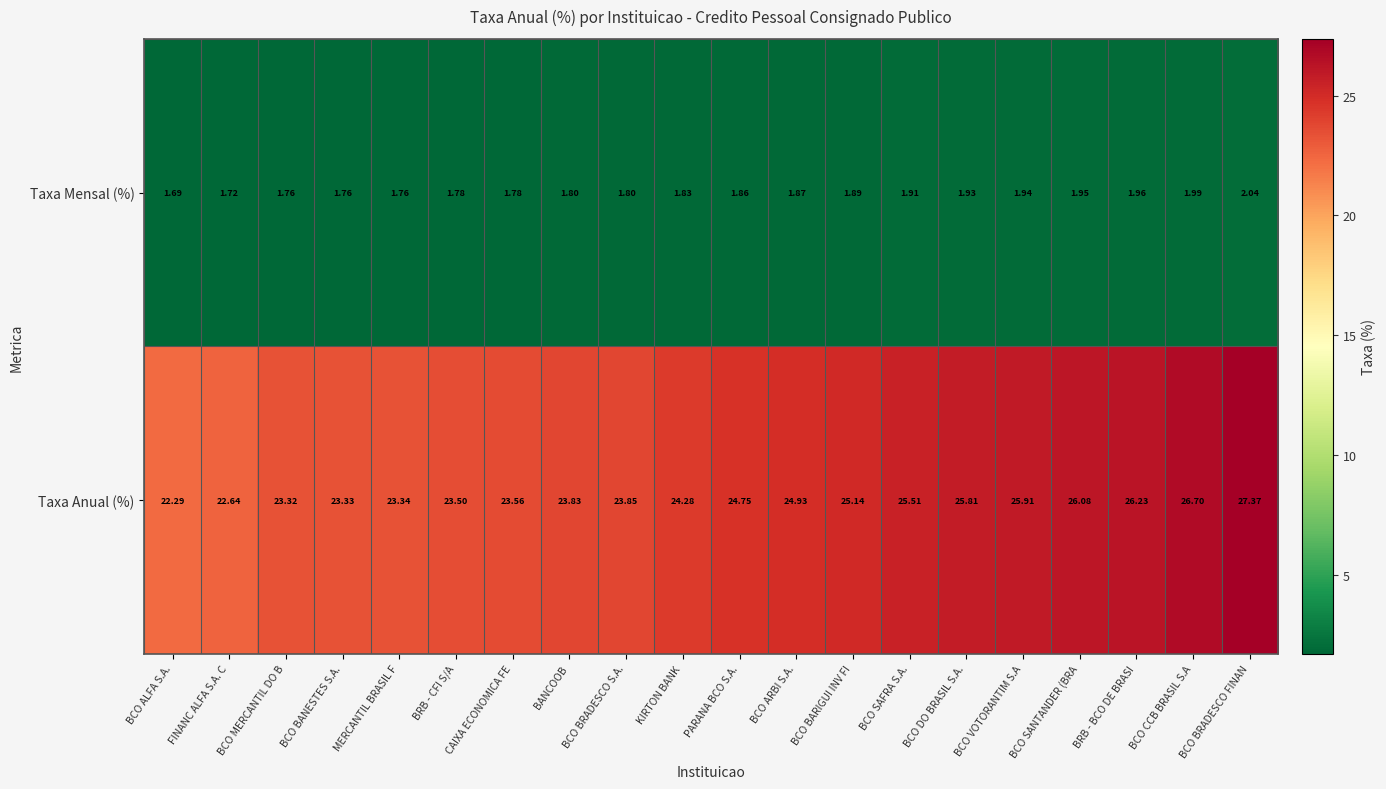

At which category does the chart reach its peak across all series?

BCO BRADESCO FINAN